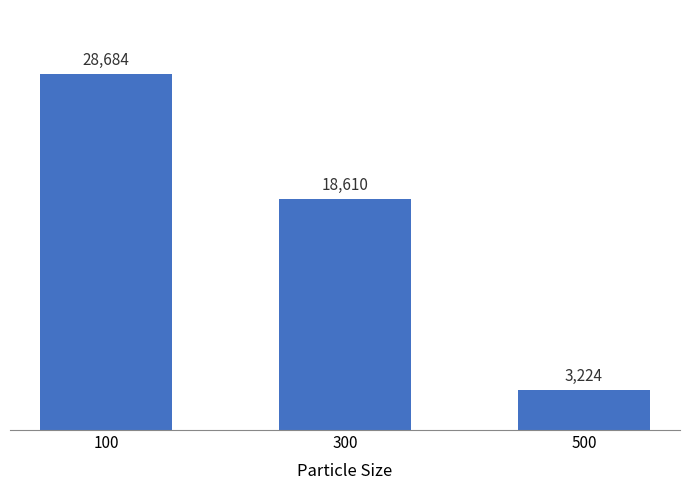

The chart shows a value of 28683.8 at 100. True or false?

True